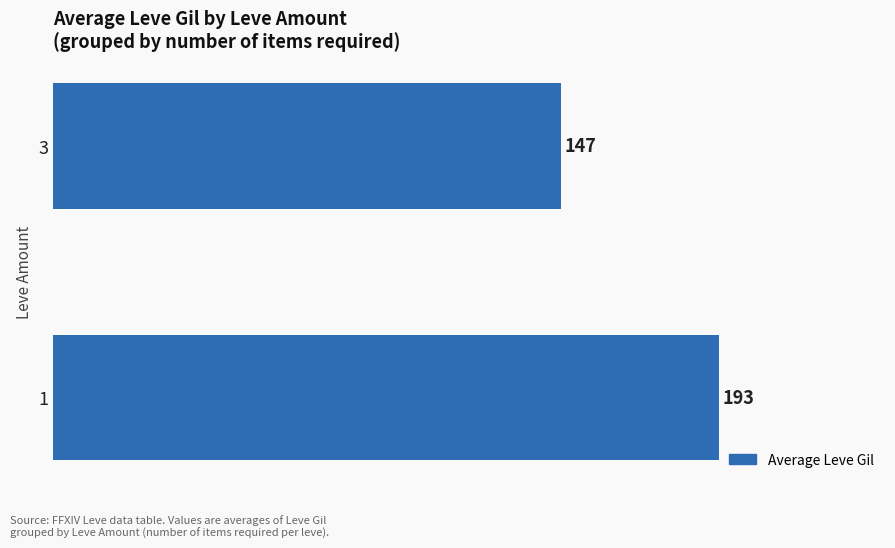

Which category has the lowest value across all series?

3